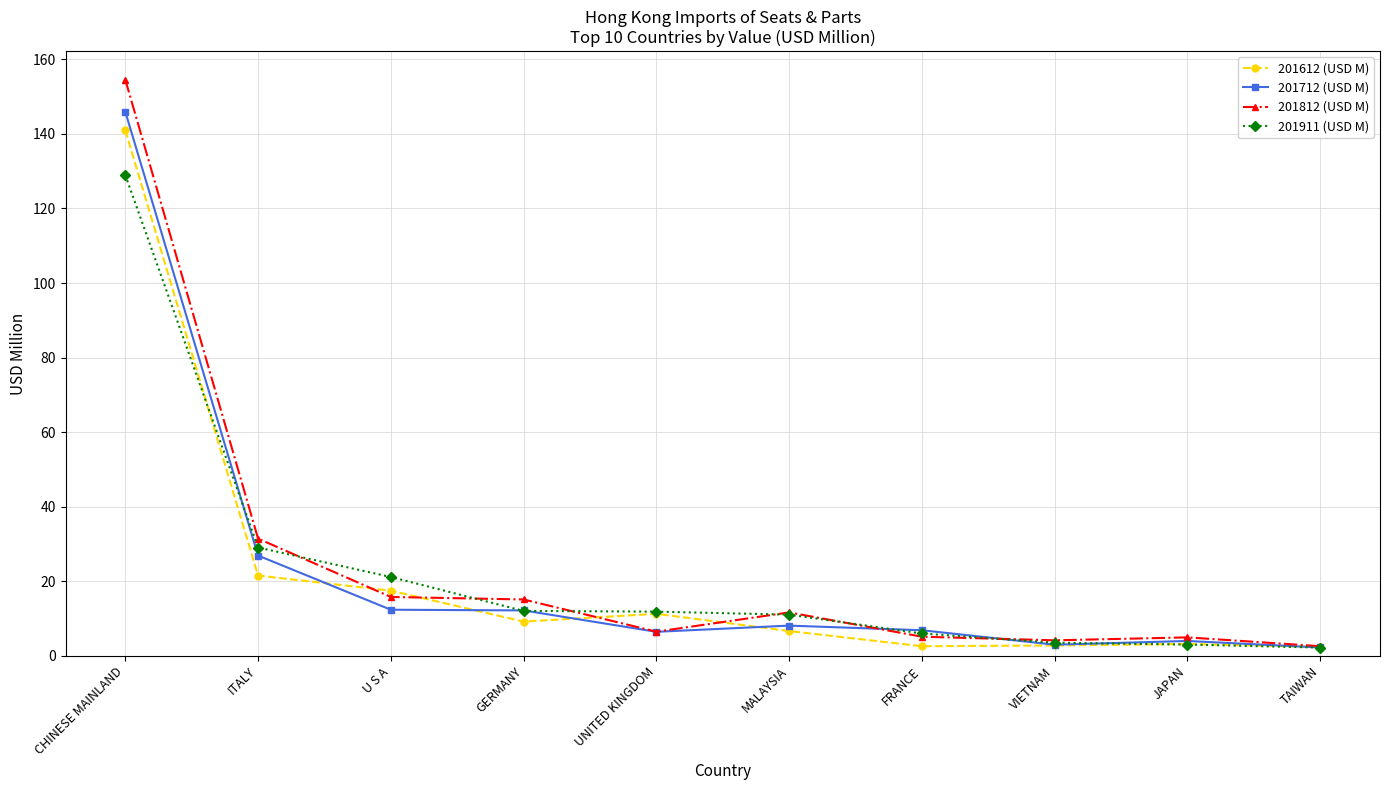

What position from the left is VIETNAM?

8